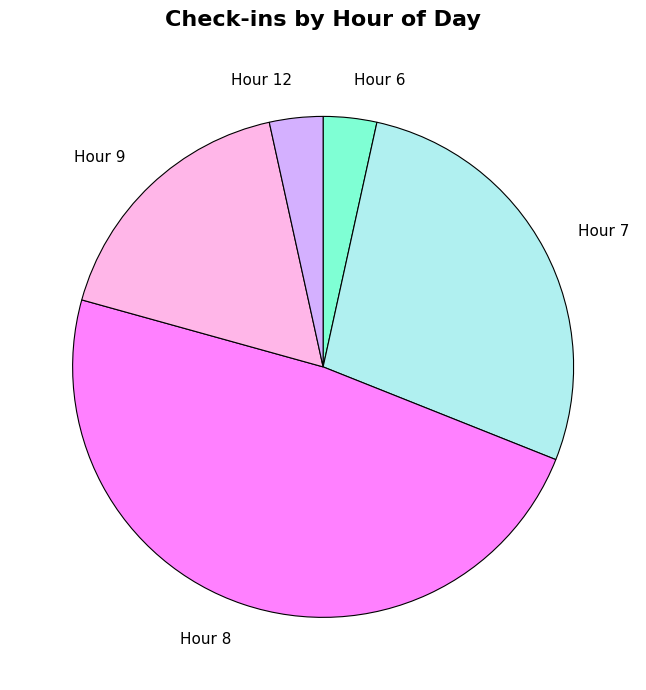

Combined, do Hour 7 and Hour 9 account for over 50%?

No